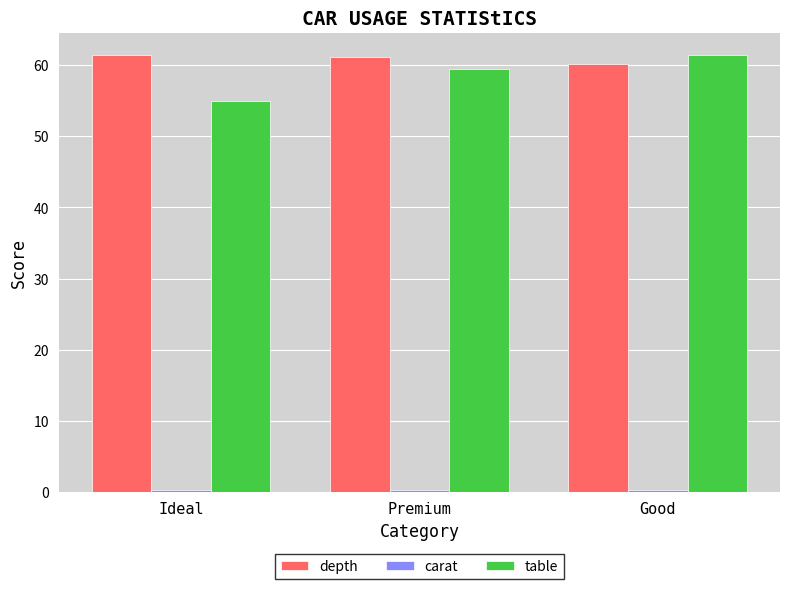

What is the maximum value shown in the chart?

61.5